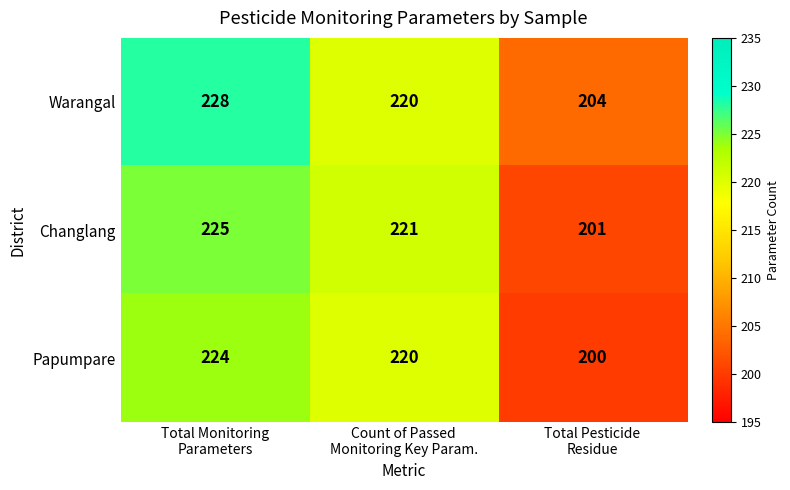

What is the smallest value displayed?

200